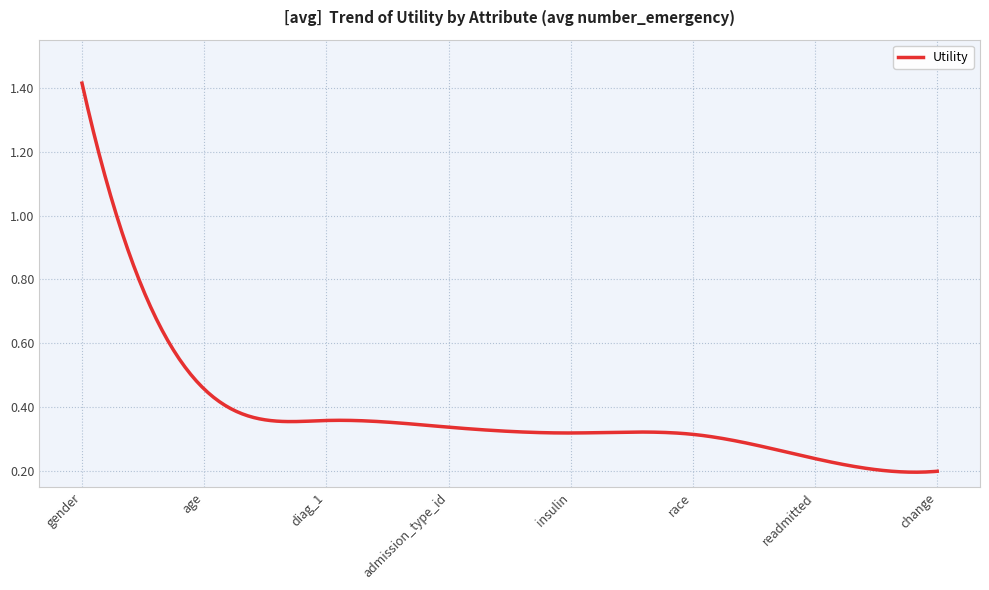

How many lines are shown in the chart?

1